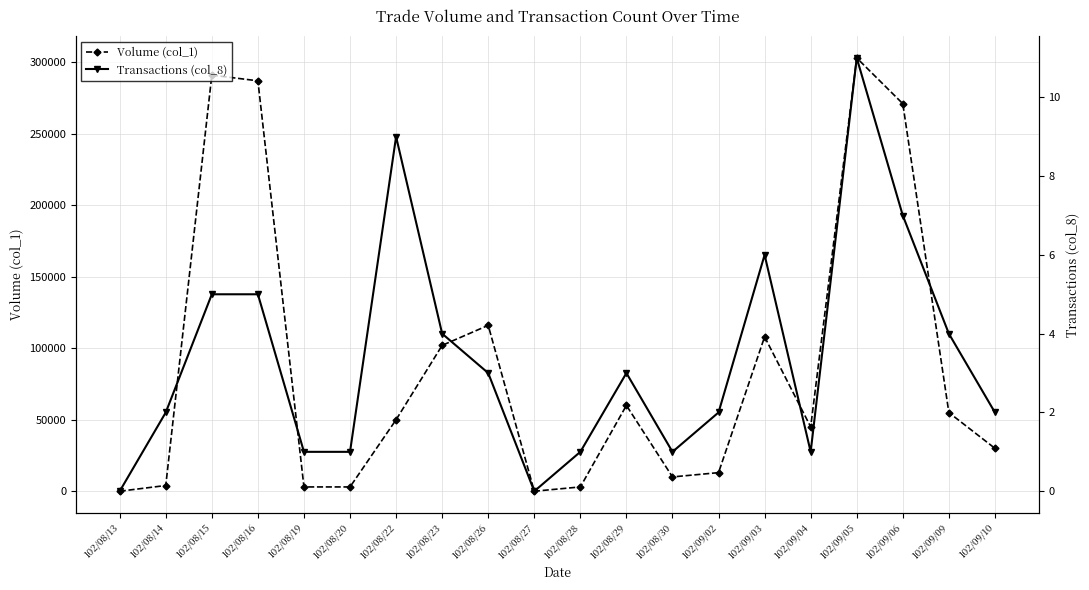

In Volume (col_1), how many points are lower than both neighbors (excluding endpoints)?

3